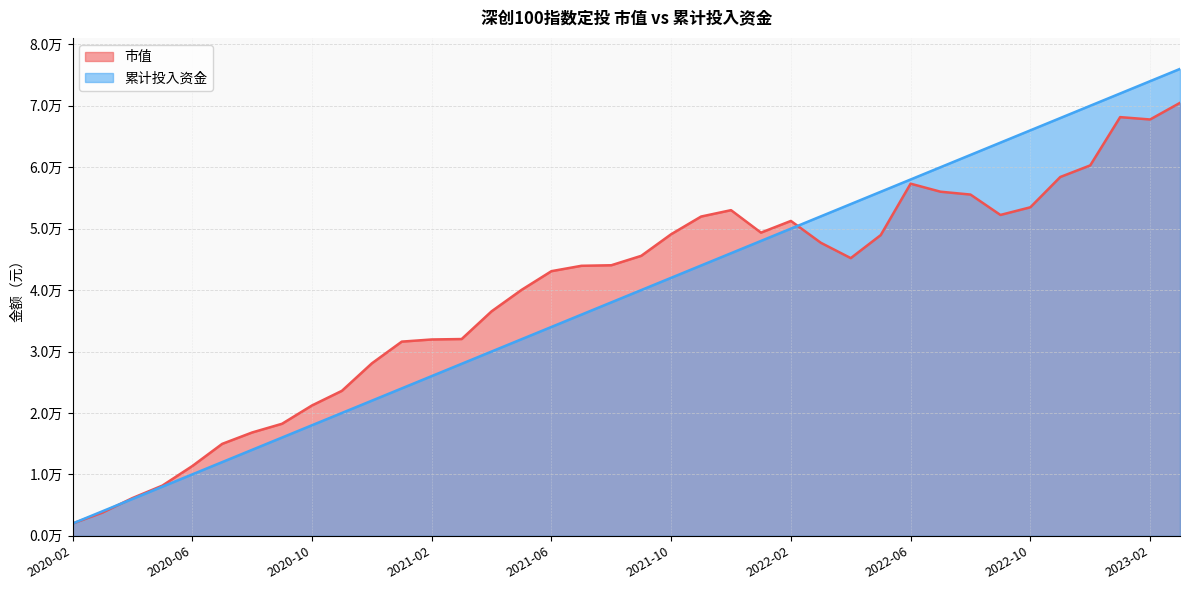

At how many categories does at least one series exceed 2002?

37